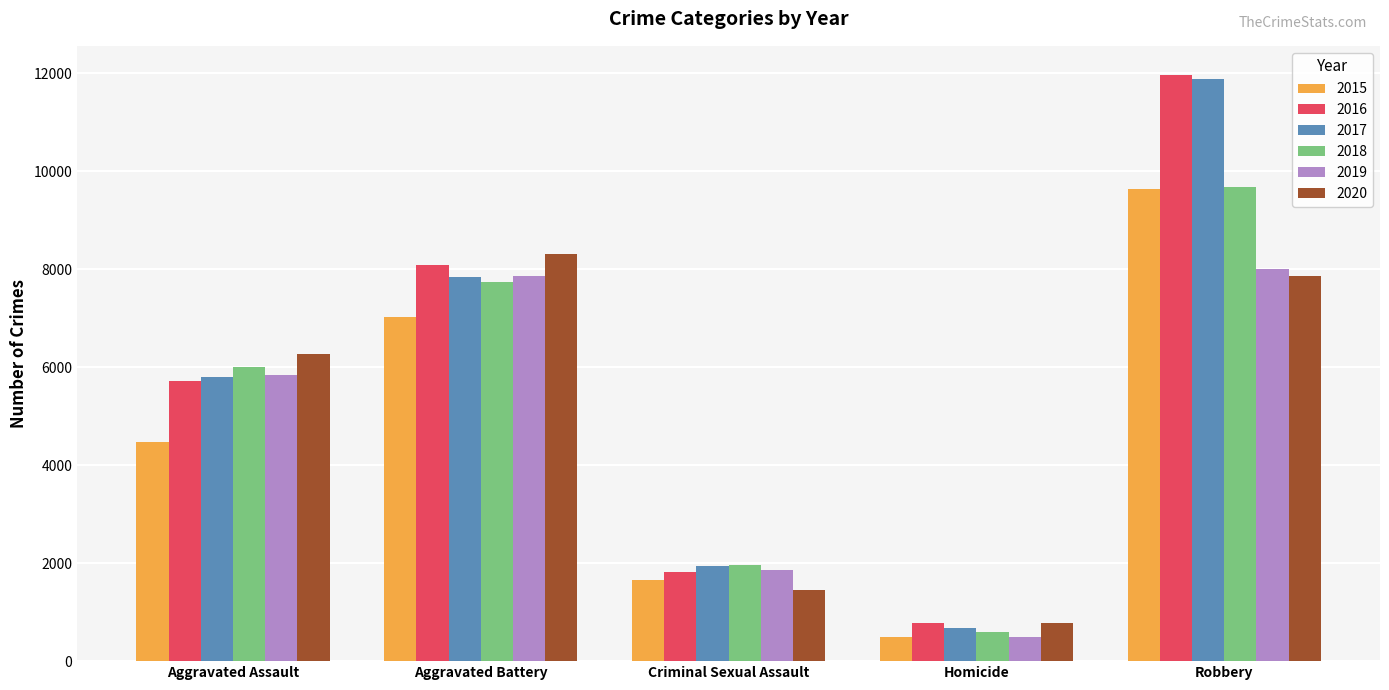

Is it true that 2019 equals 498 at Homicide?

True